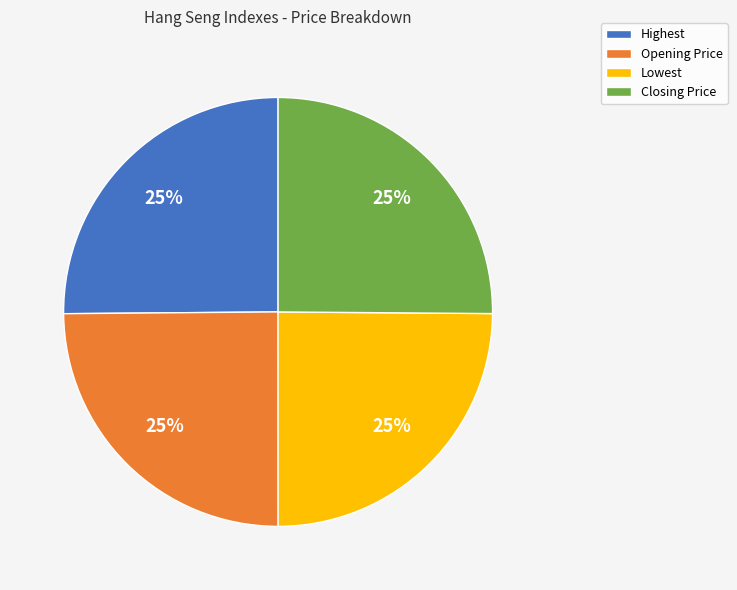

To the nearest percent, what is the combined percentage of Closing Price and Opening Price?

50%